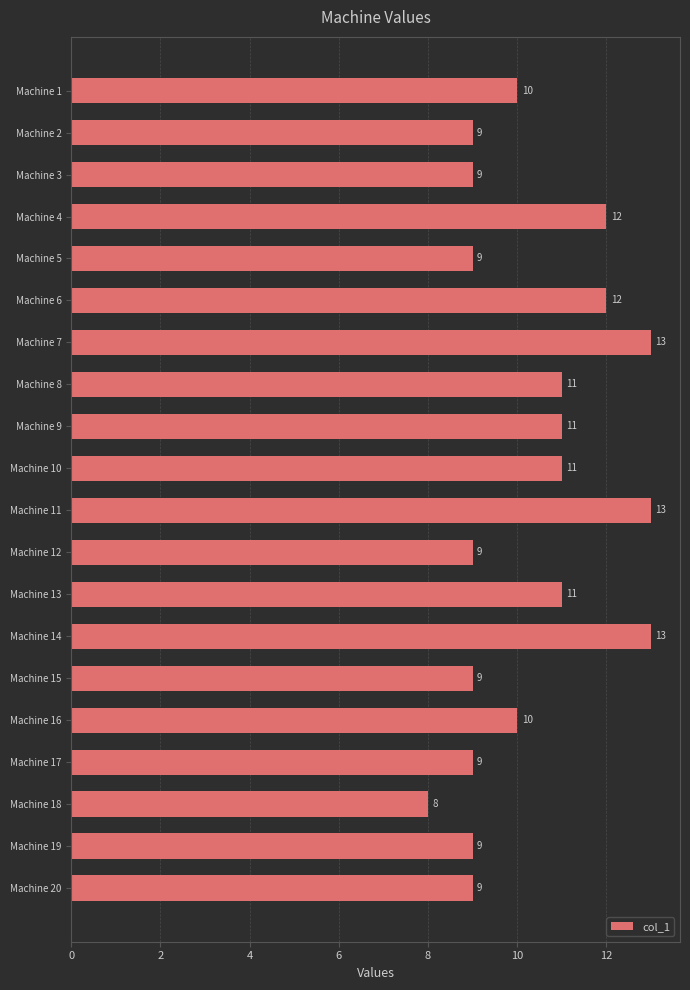

What is the difference between the maximum and minimum values?

5